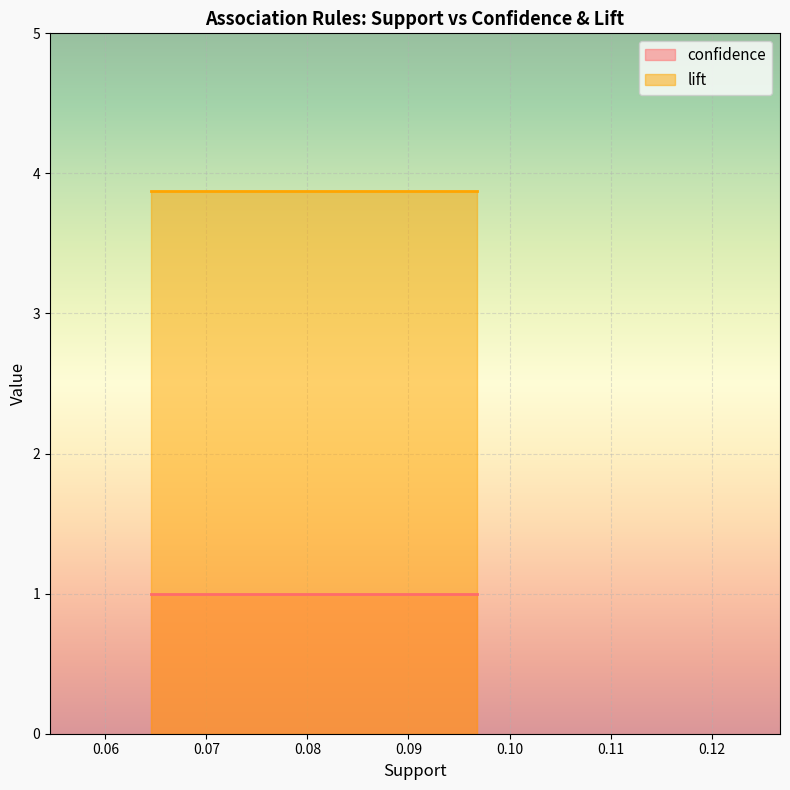

Which series has the largest range (max minus min)?

confidence